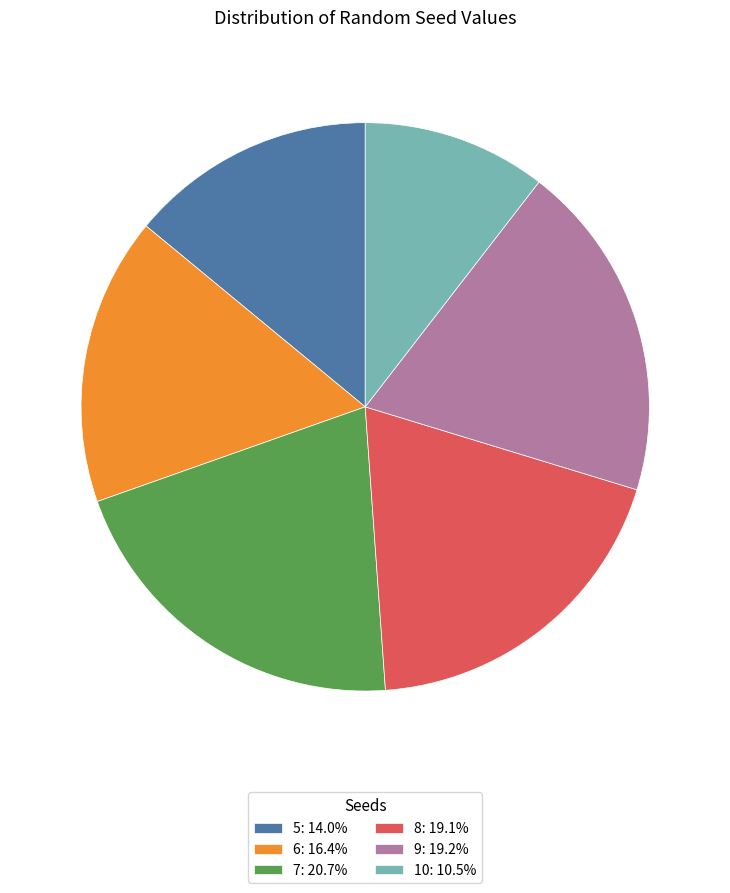

Approximately how many times larger is the value at 8: 19.1% compared to 6: 16.4%?

1.2